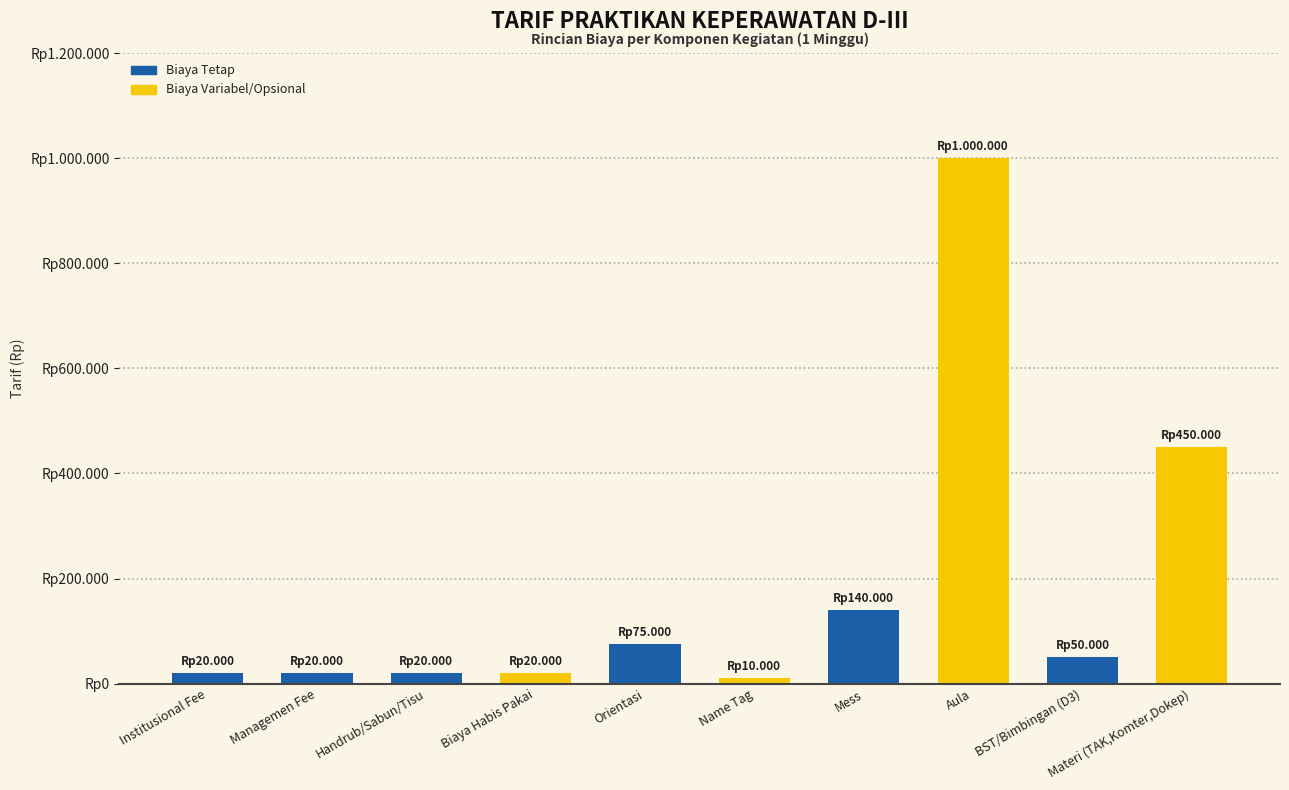

What is the change in value from Institusional Fee to Materi (TAK,Komter,Dokep)?

+430000